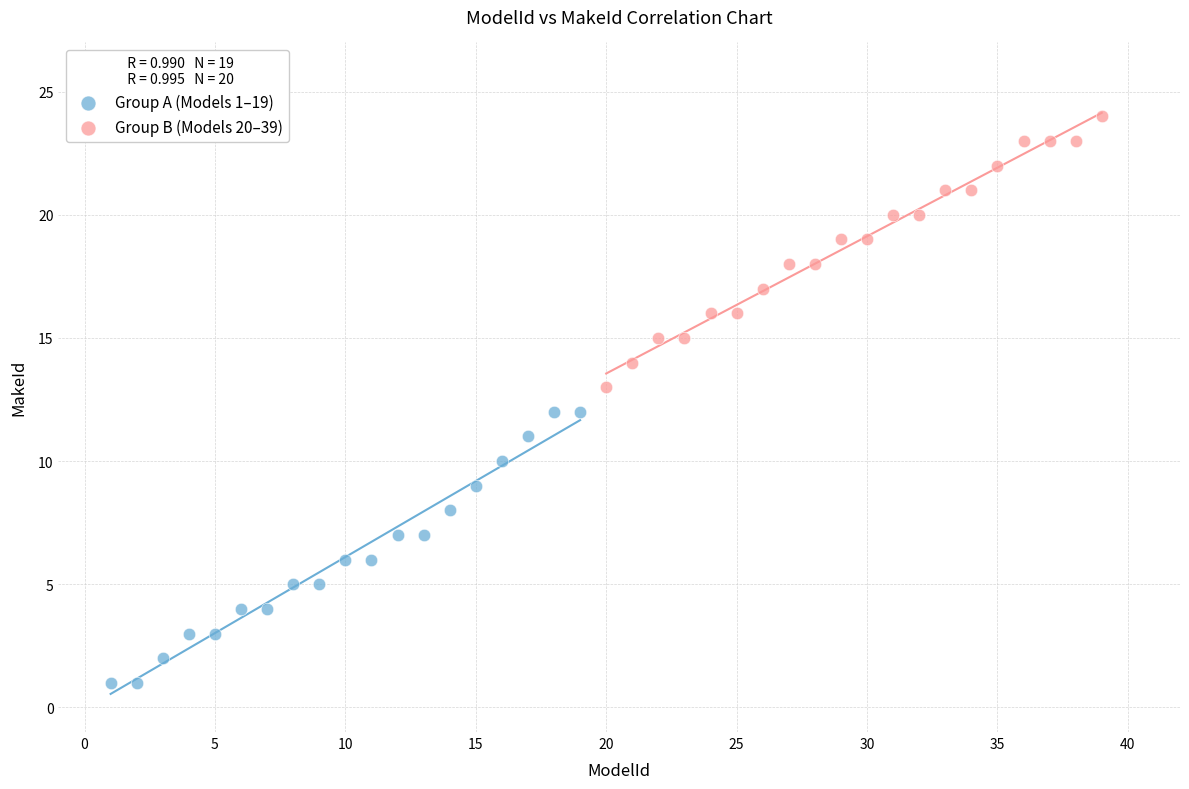

Which series contains the lowest Y value?

Group A (Models 1–19)